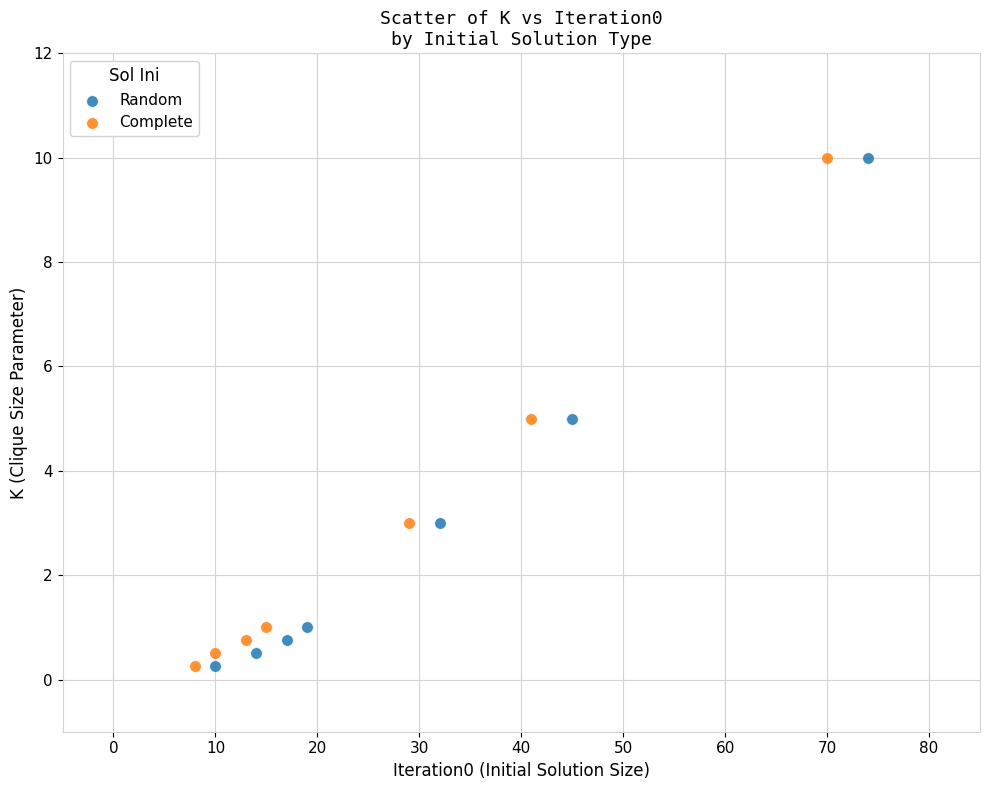

What are all the series names shown in the legend?

Random, Complete